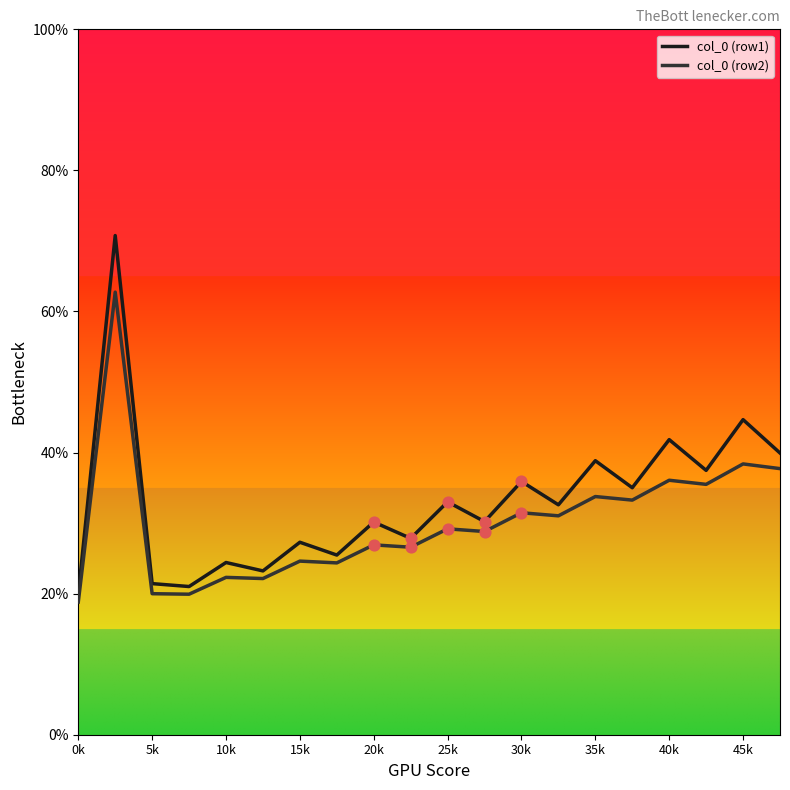

What are all the series names shown in the legend?

col_0 (row1), col_0 (row2)